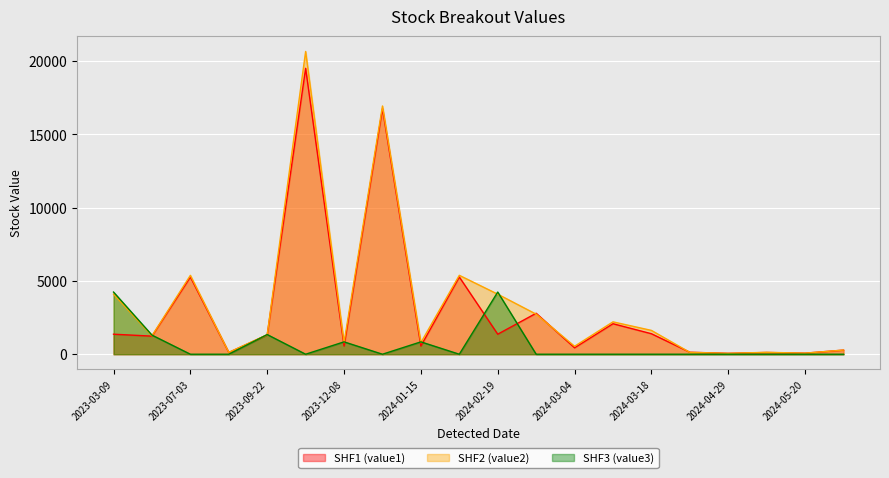

Rank the series by their maximum value, from lowest to highest.

SHF3 (value3), SHF1 (value1), SHF2 (value2)